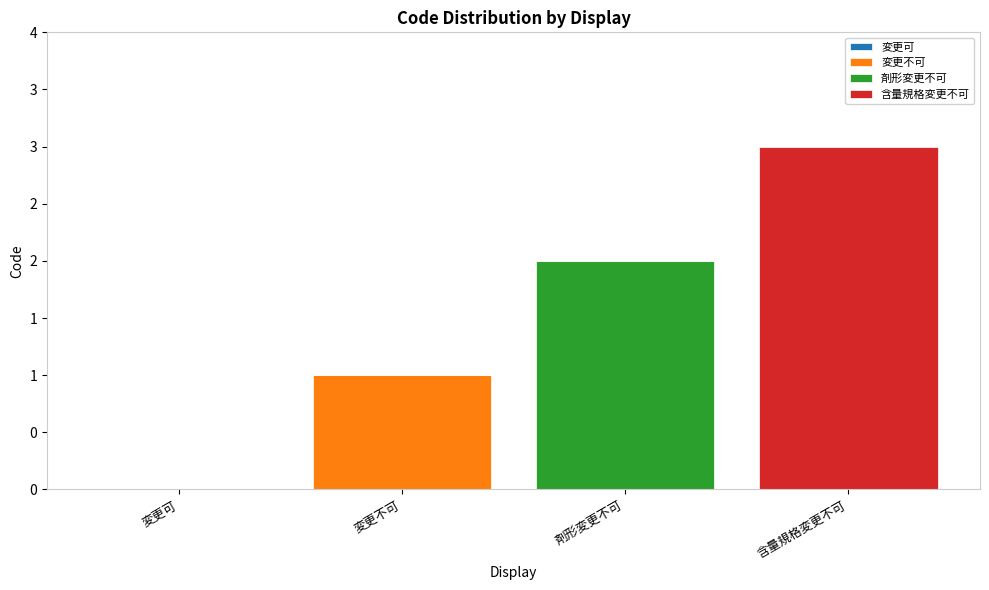

Are the bars grouped side by side (vs. stacked)?

No